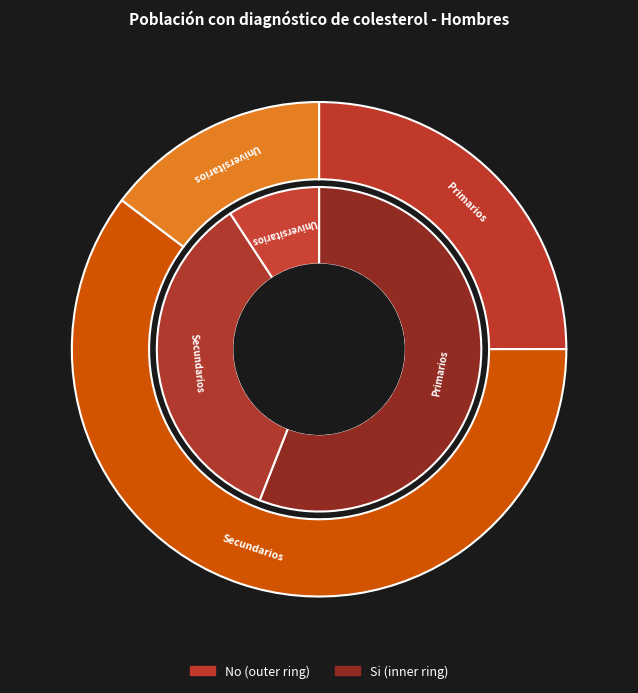

The Universitarios slice represents 20% of the pie. True or false?

False